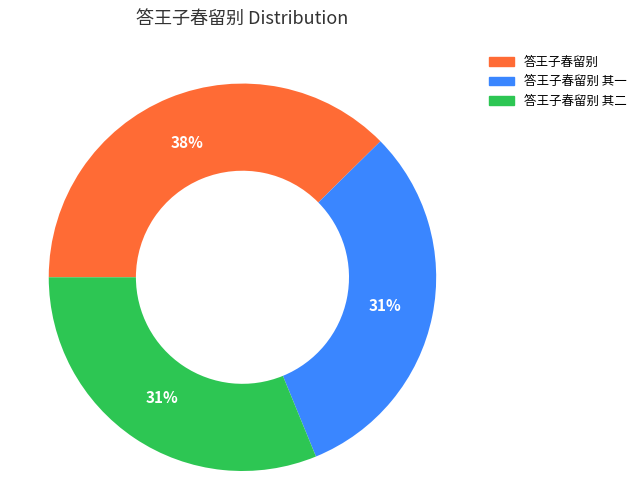

What percentage is the 答王子春留别 其一 slice, to the nearest percent?

31%